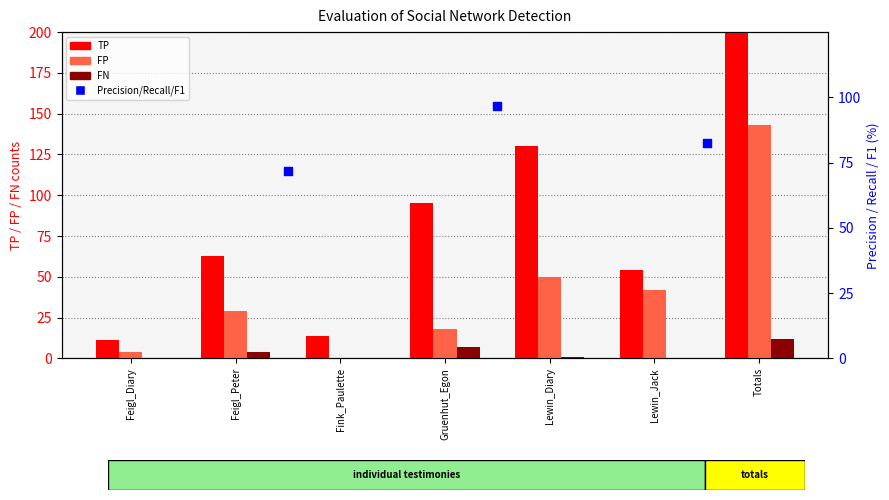

At how many categories does at least one series exceed 301?

1